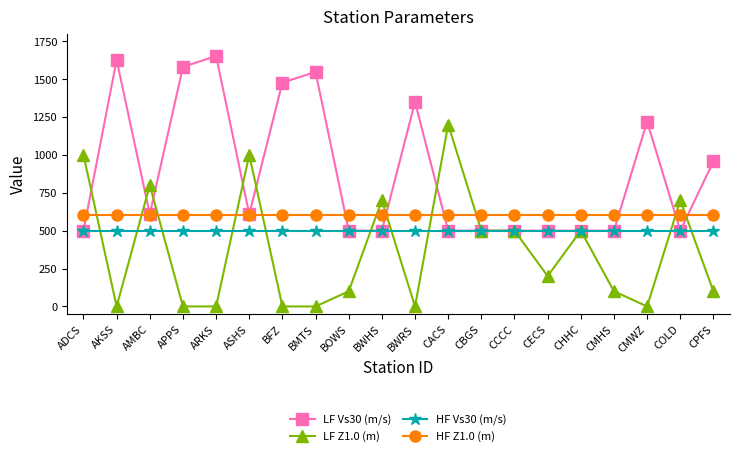

Is it true that HF Vs30 (m/s) equals 816.1 at CCCC?

False